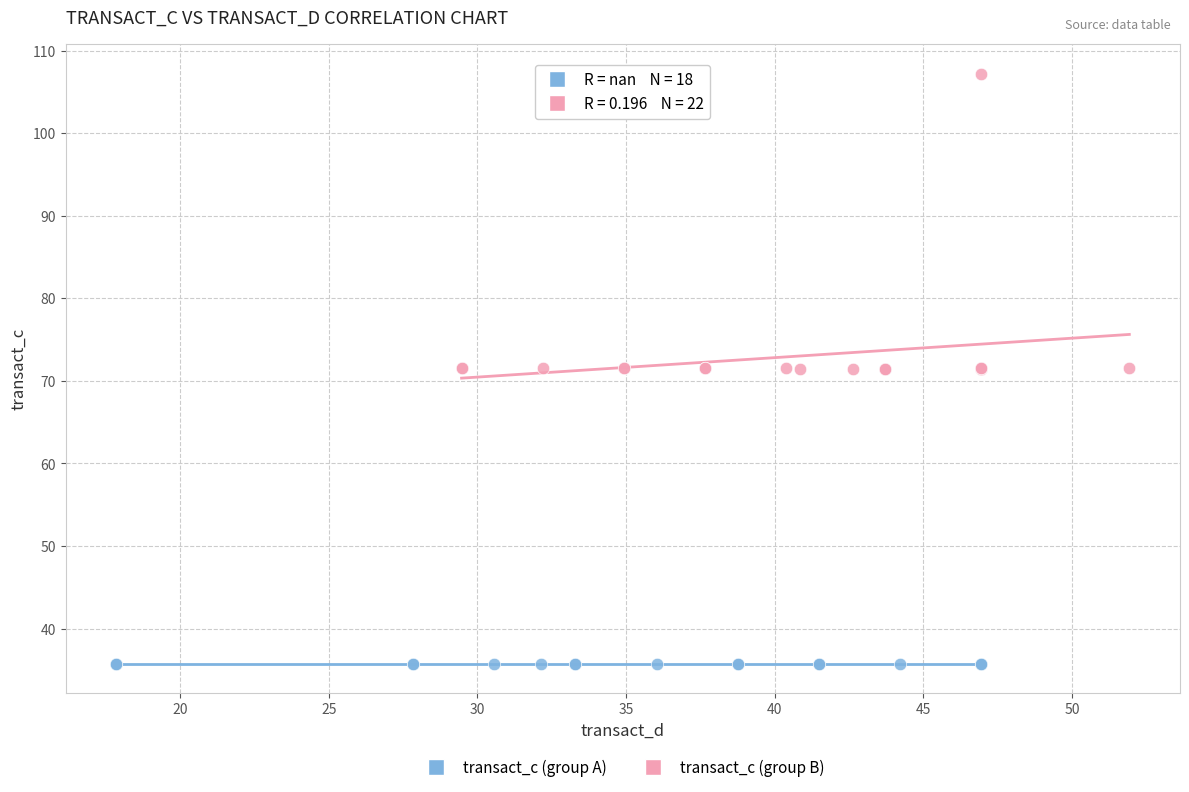

Which series reaches the minimum Y coordinate?

transact_c (group A)